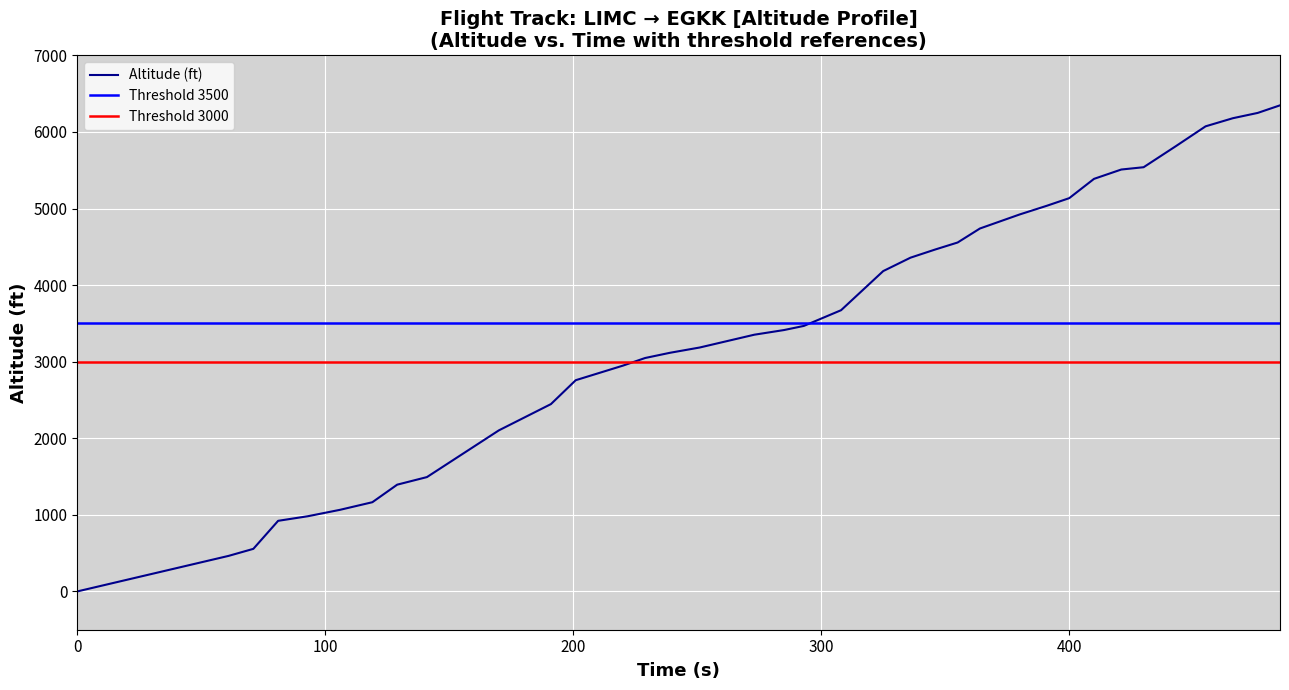

What is the highest value of the Altitude (ft) series?

6347